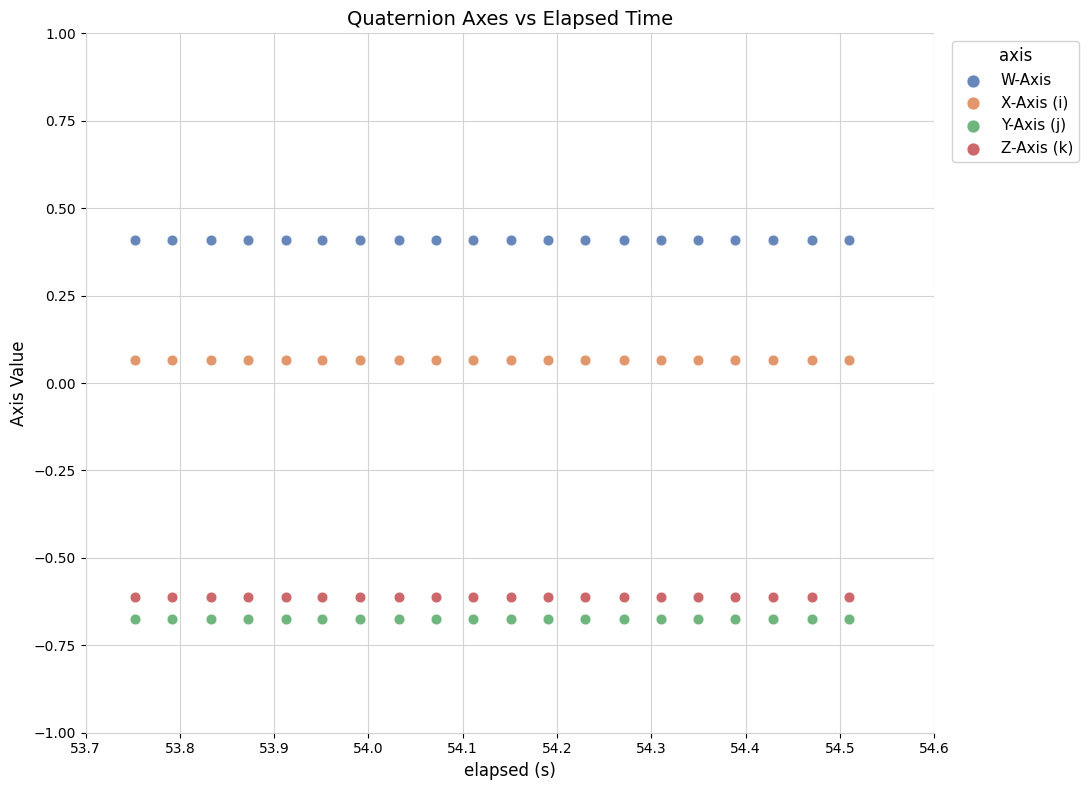

Across all data points, what is the range of Y values (max minus min)?

1.1